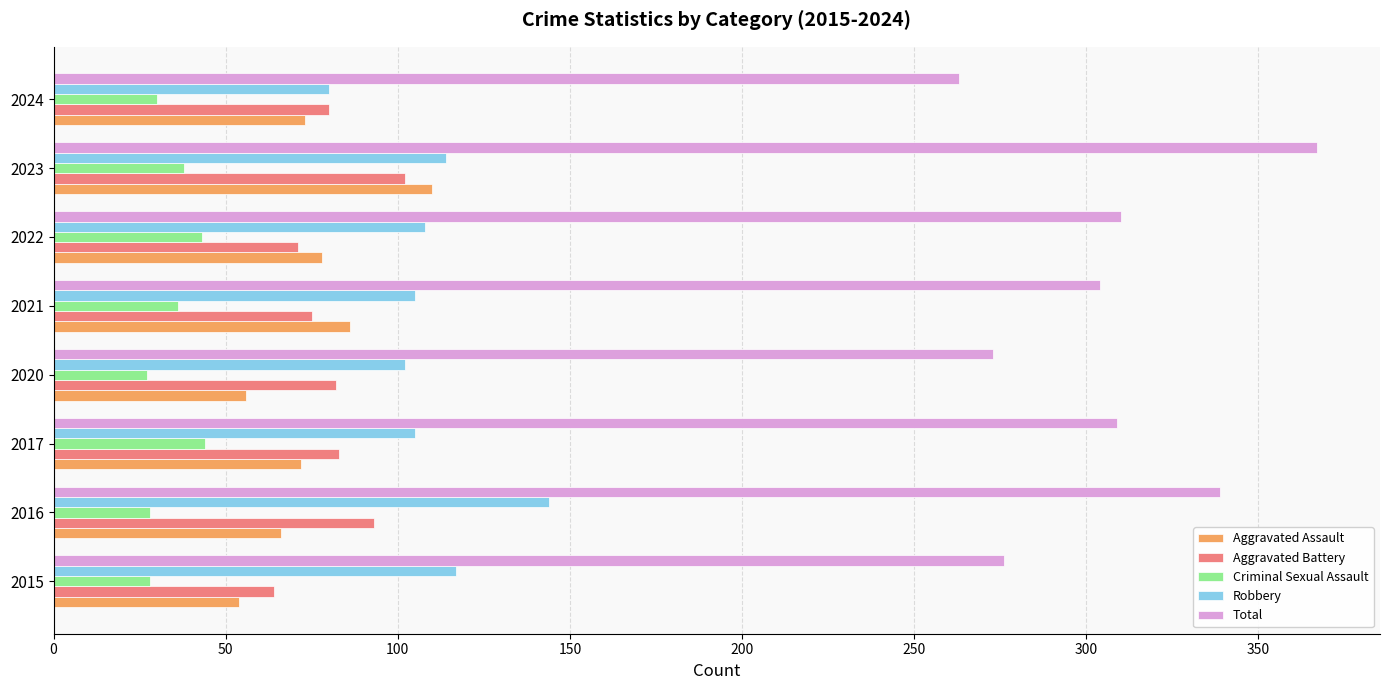

What are all the series names shown in the legend?

Aggravated Assault, Aggravated Battery, Criminal Sexual Assault, Robbery, Total